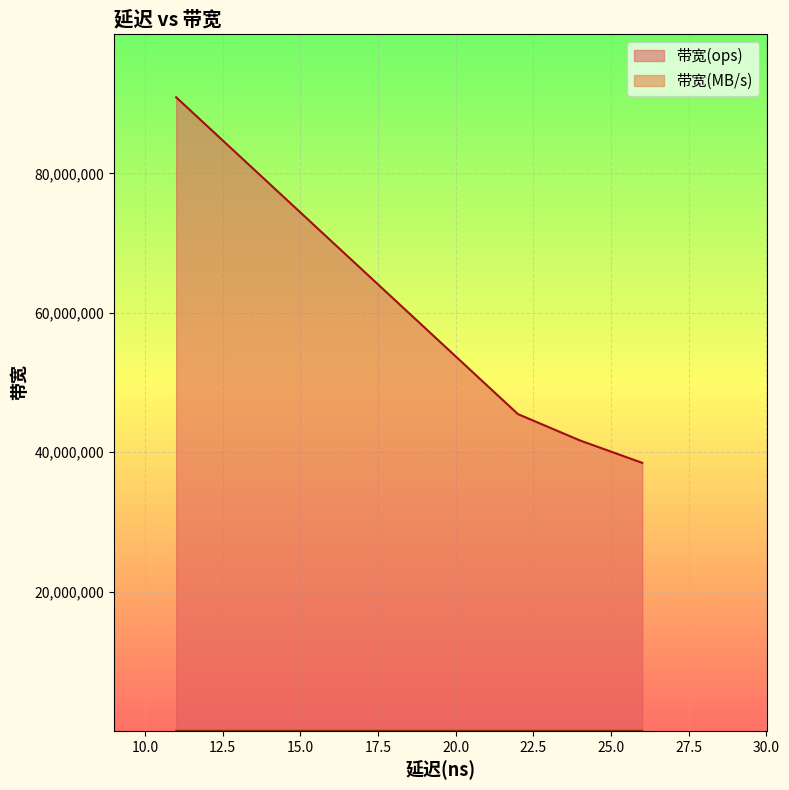

Which has a higher value, 22 or 24?

22